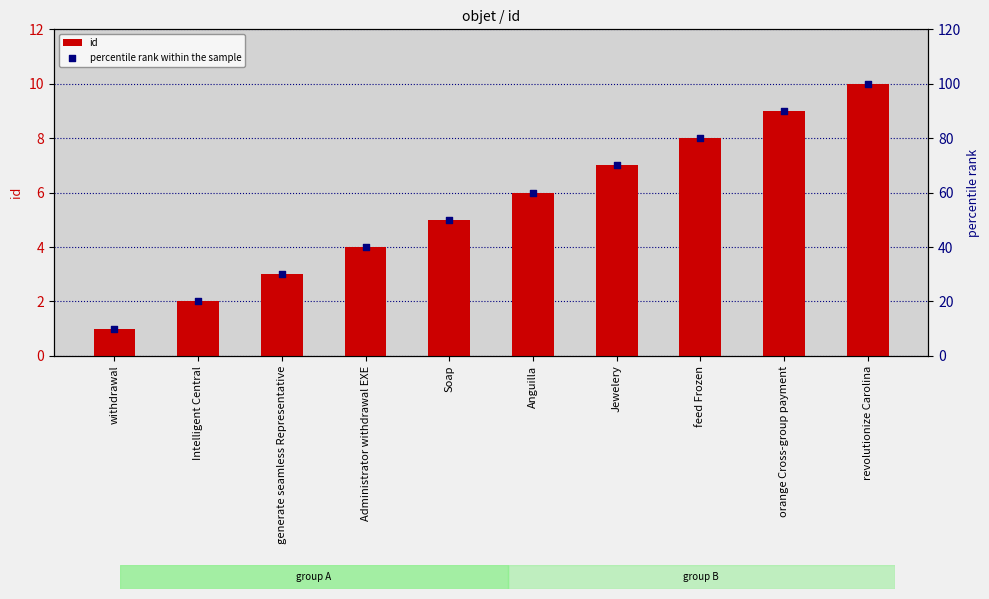

At which category is the sum across all series the highest?

revolutionize Carolina